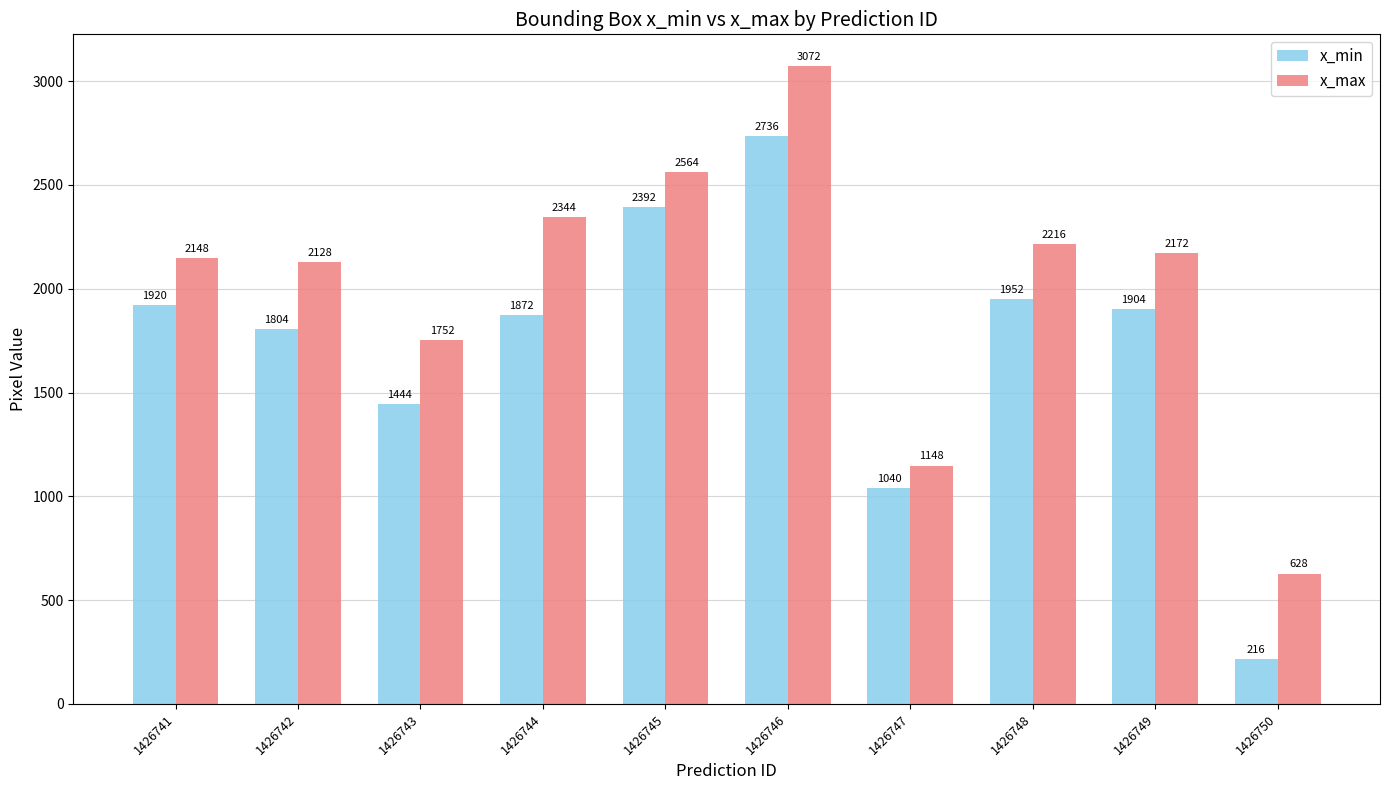

Count the number of data series in this chart.

2